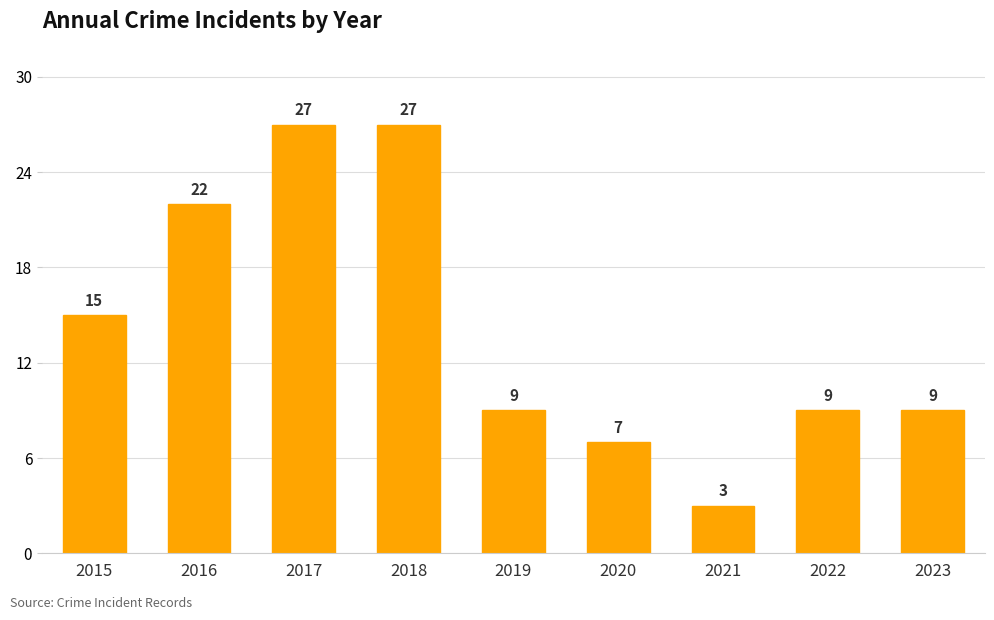

What is the difference between the second highest and second lowest values?

20